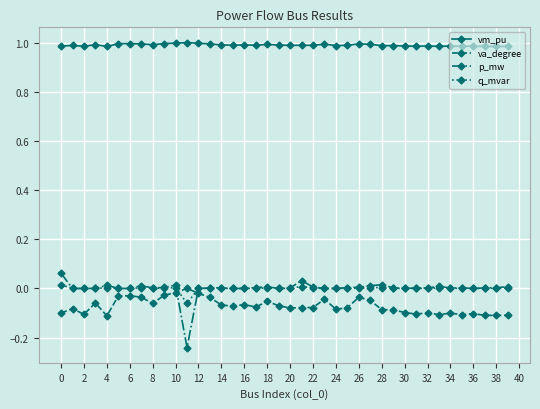

Which series has the widest spread of values?

p_mw